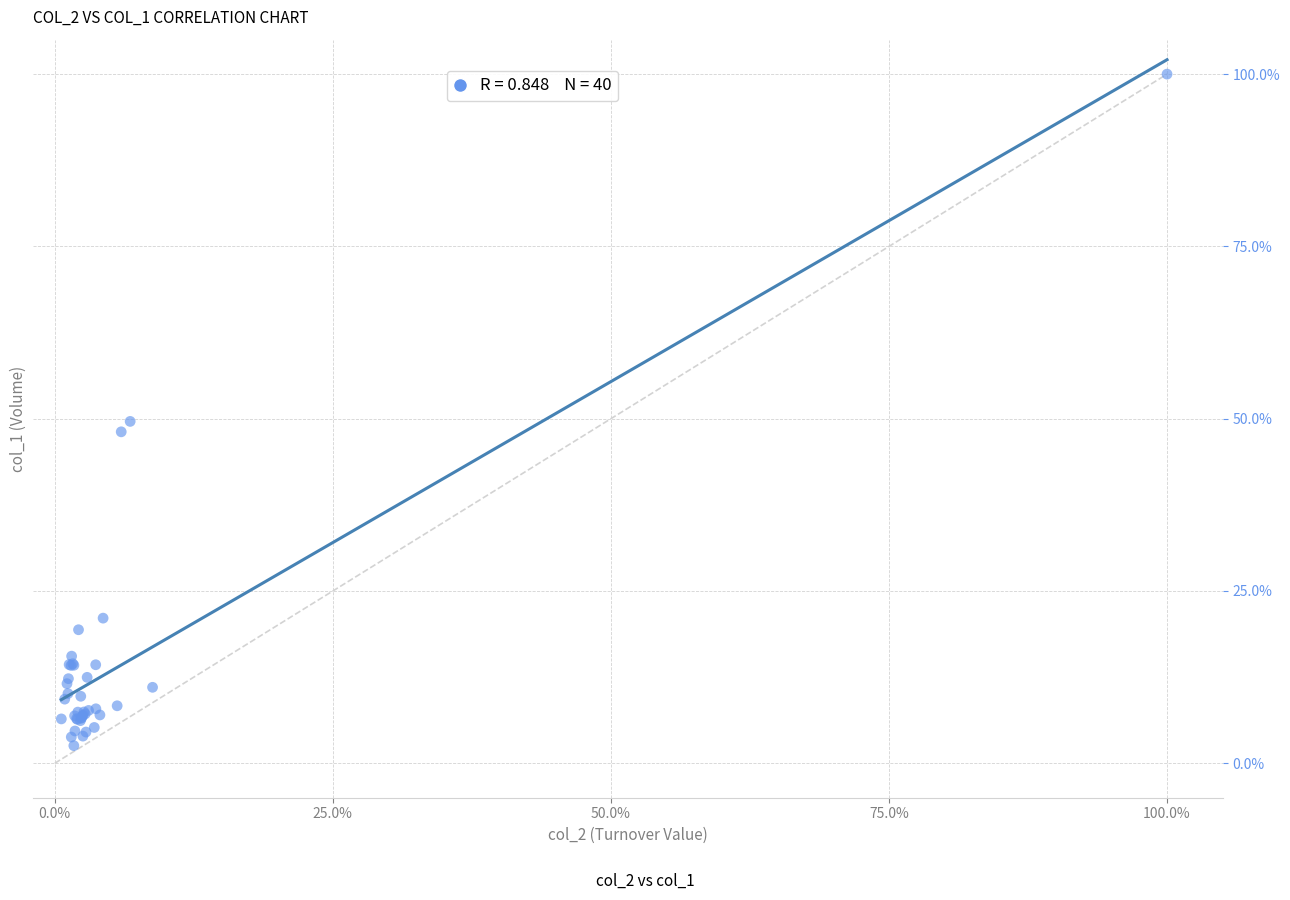

What Y value in the scatter plot is closest to 51?

49.6